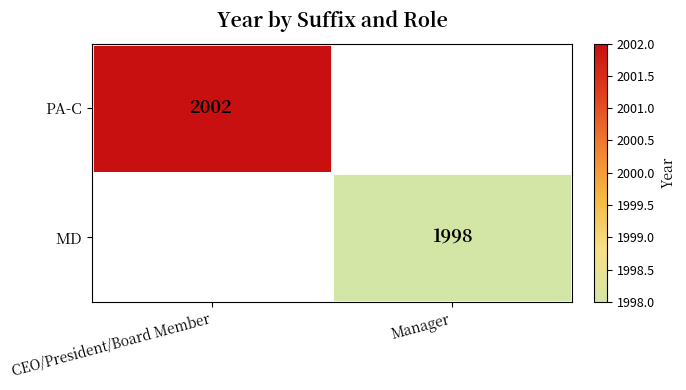

The value of PA-C at CEO/President/Board Member is 2749.3. True or false?

False